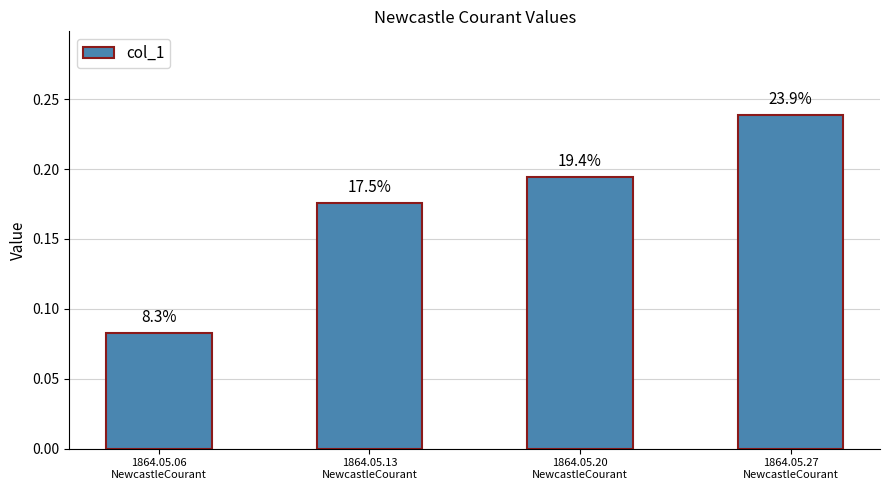

What is the maximum value shown in the chart?

0.2